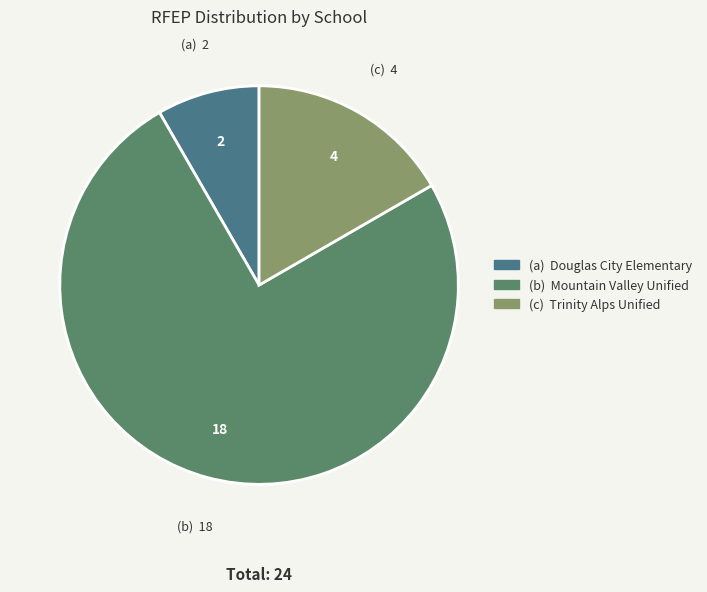

Which slice is the largest?

Mountain Valley Unified